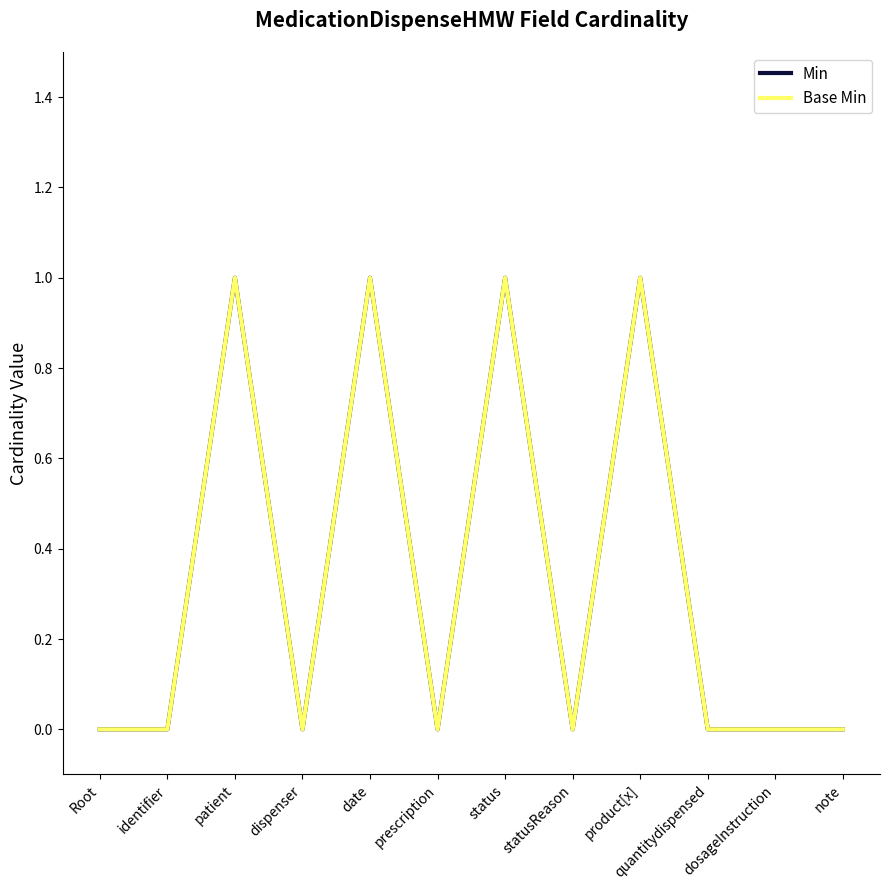

The Min series shows 0 at prescription. True or false?

True